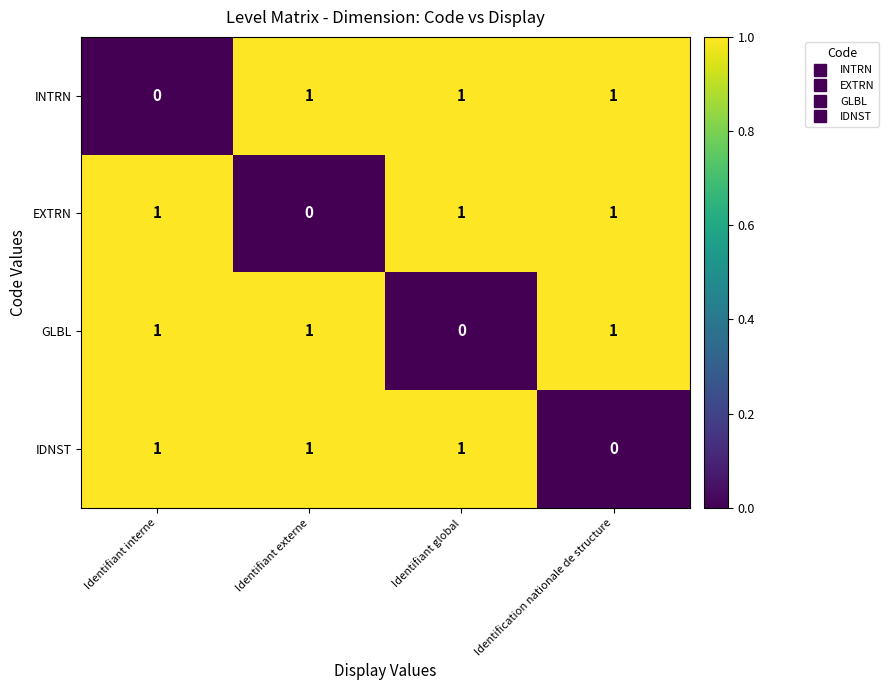

Count the GLBL values in the range 1 to 2.

3